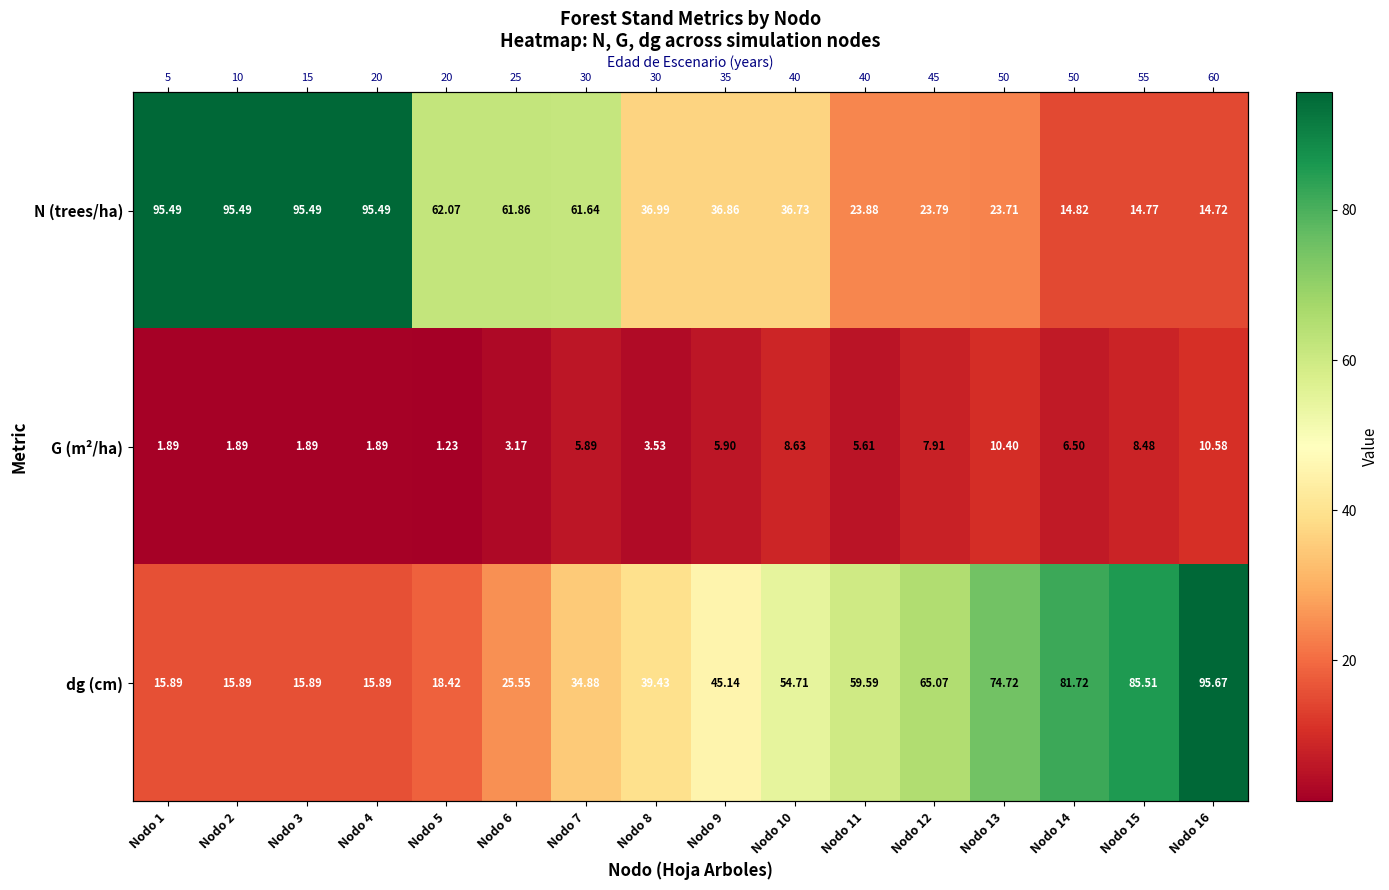

What is the maximum value shown in the chart?

95.7